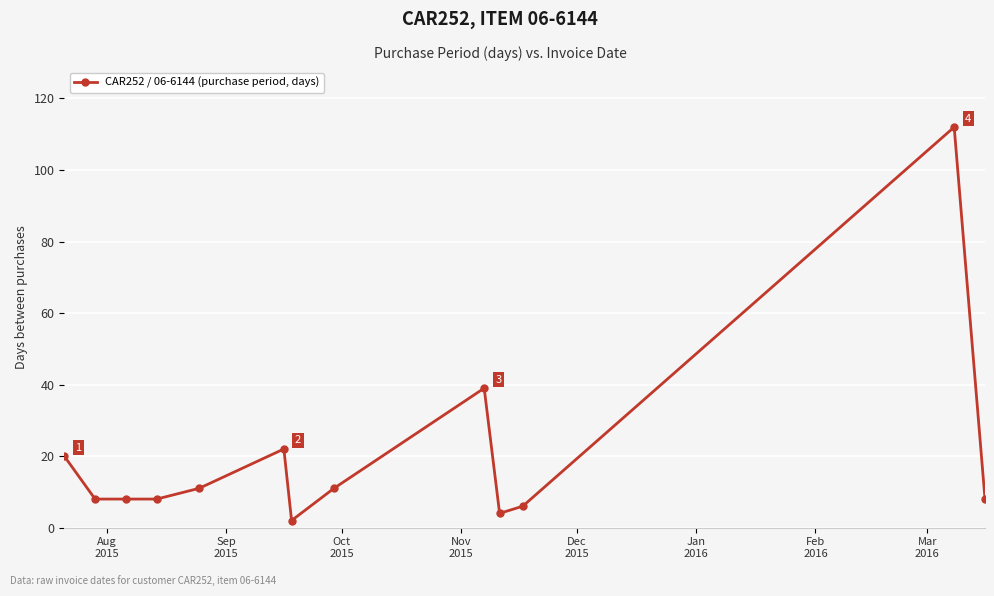

What is the sum of all values?

259